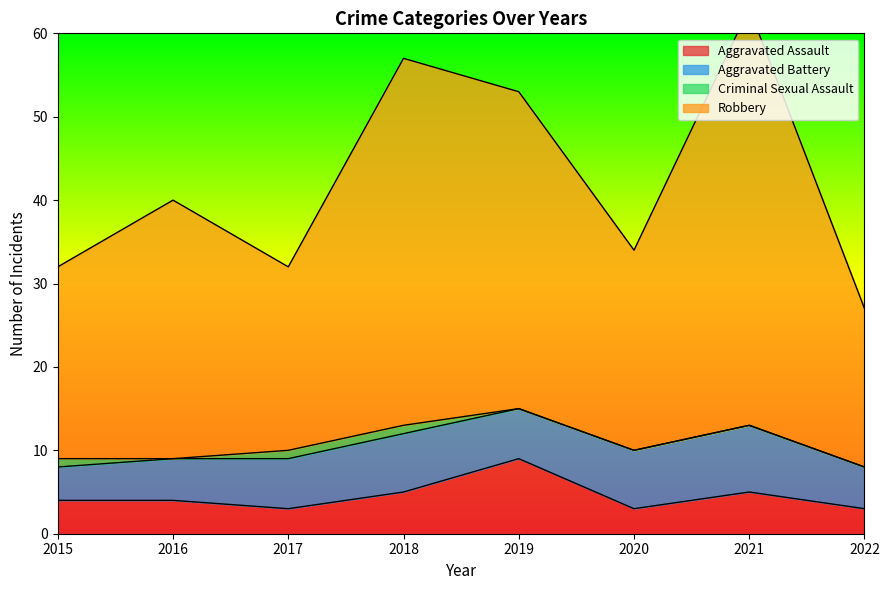

The Robbery series shows 32 at 2017. True or false?

True